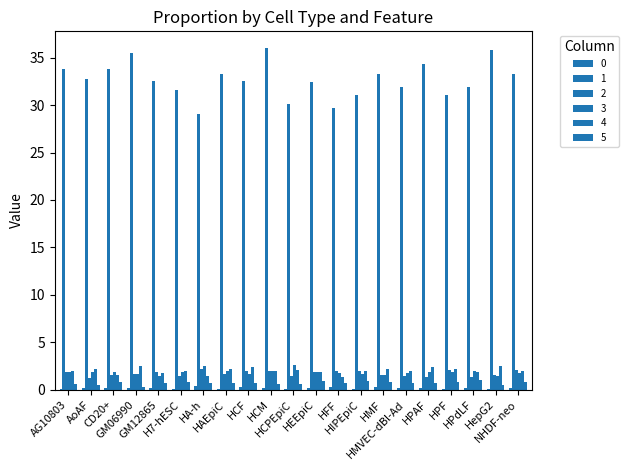

How many groups of bars are there?

21